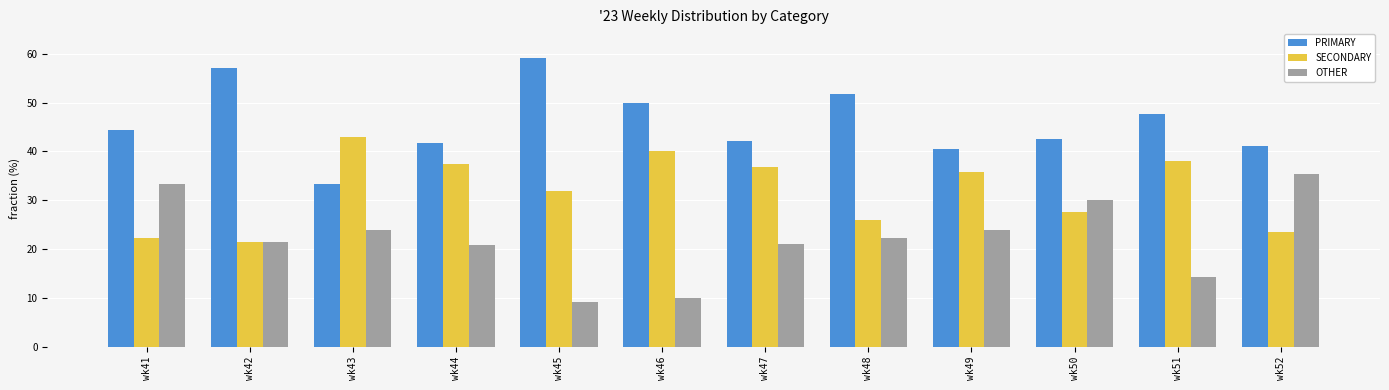

Which category has the highest value in the OTHER series?

wk52